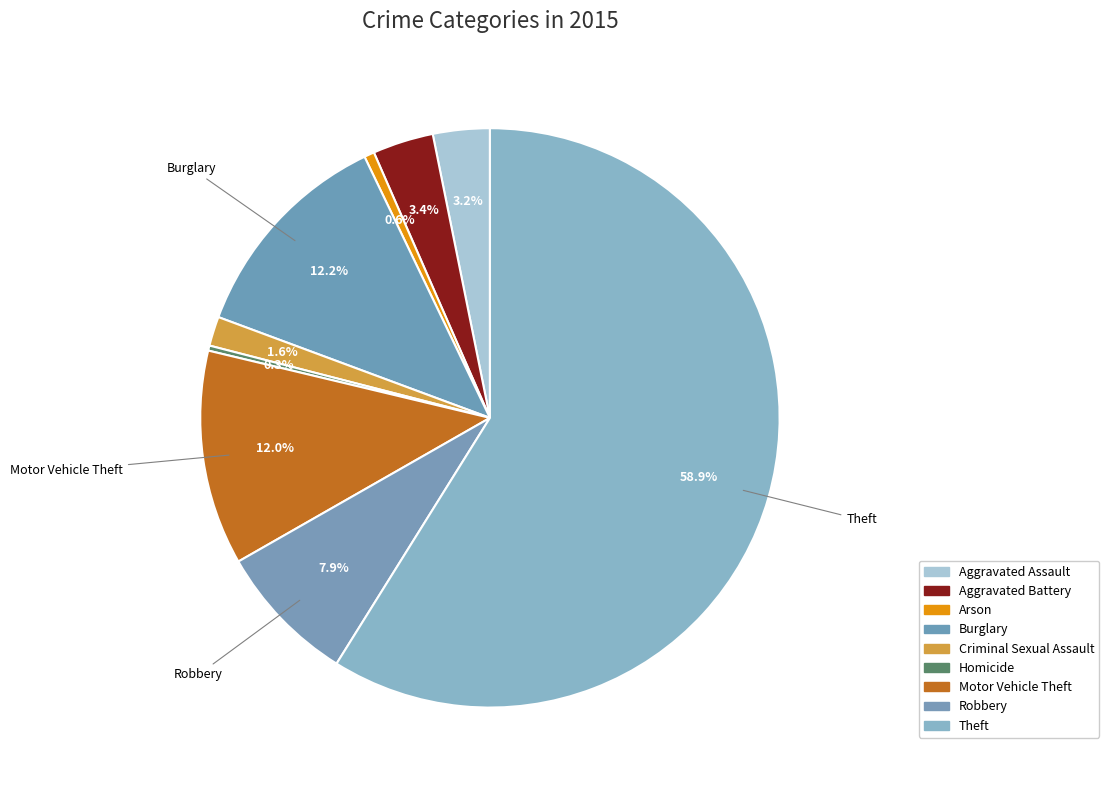

How many segments does this pie chart have?

9